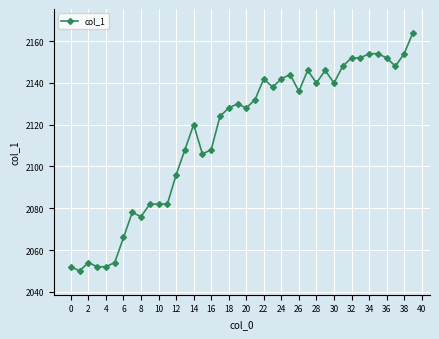

What is the sum of all values?

84612